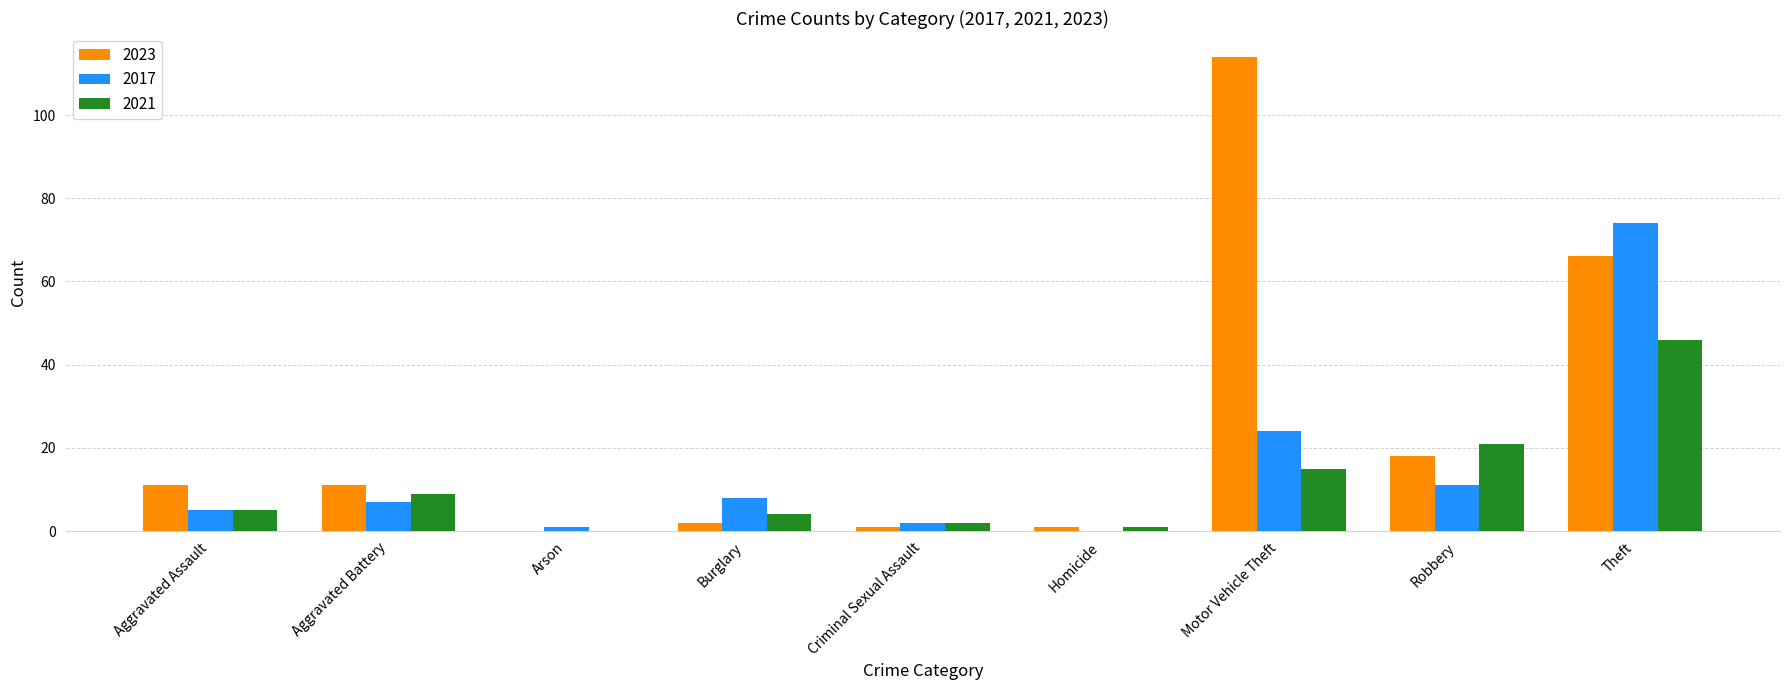

Are the bars horizontal?

No